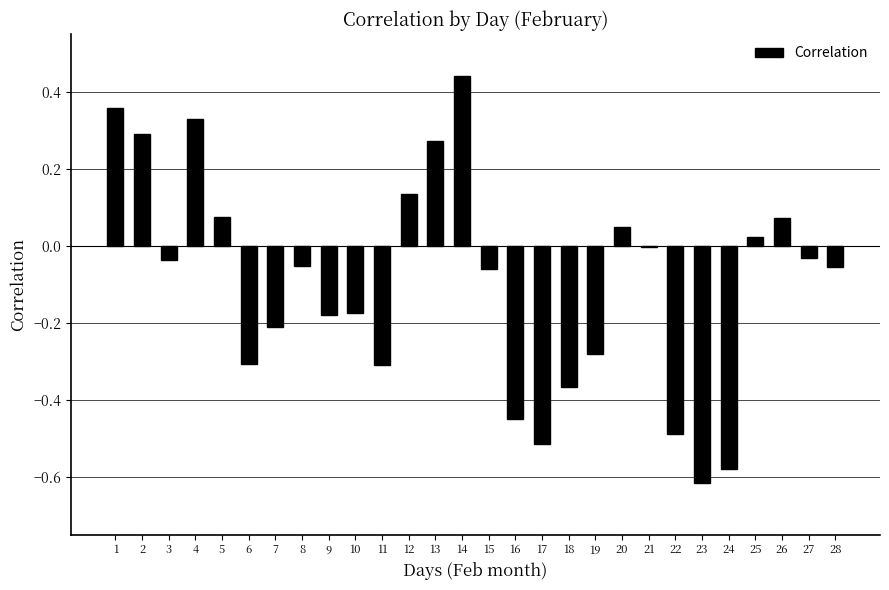

What is the sum of all values?

-2.7